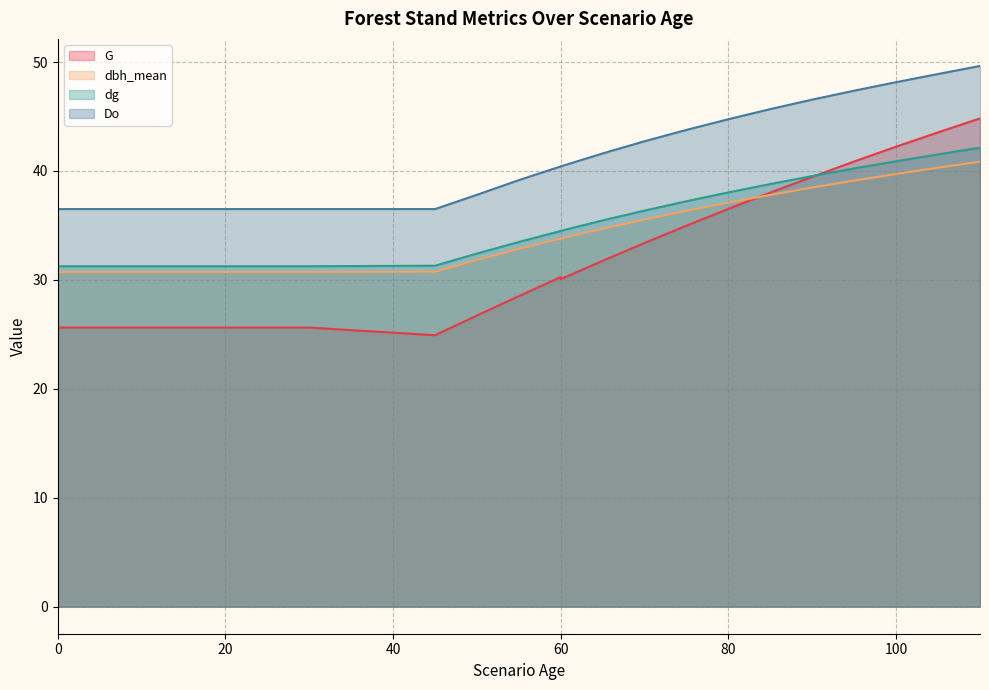

What is the difference between the dbh_mean values at 0 and 100?

9.0